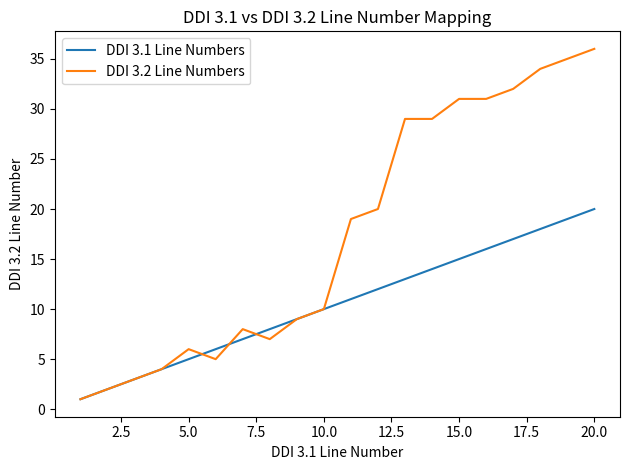

Rank the series by their maximum value, from highest to lowest.

DDI 3.2 Line Numbers, DDI 3.1 Line Numbers